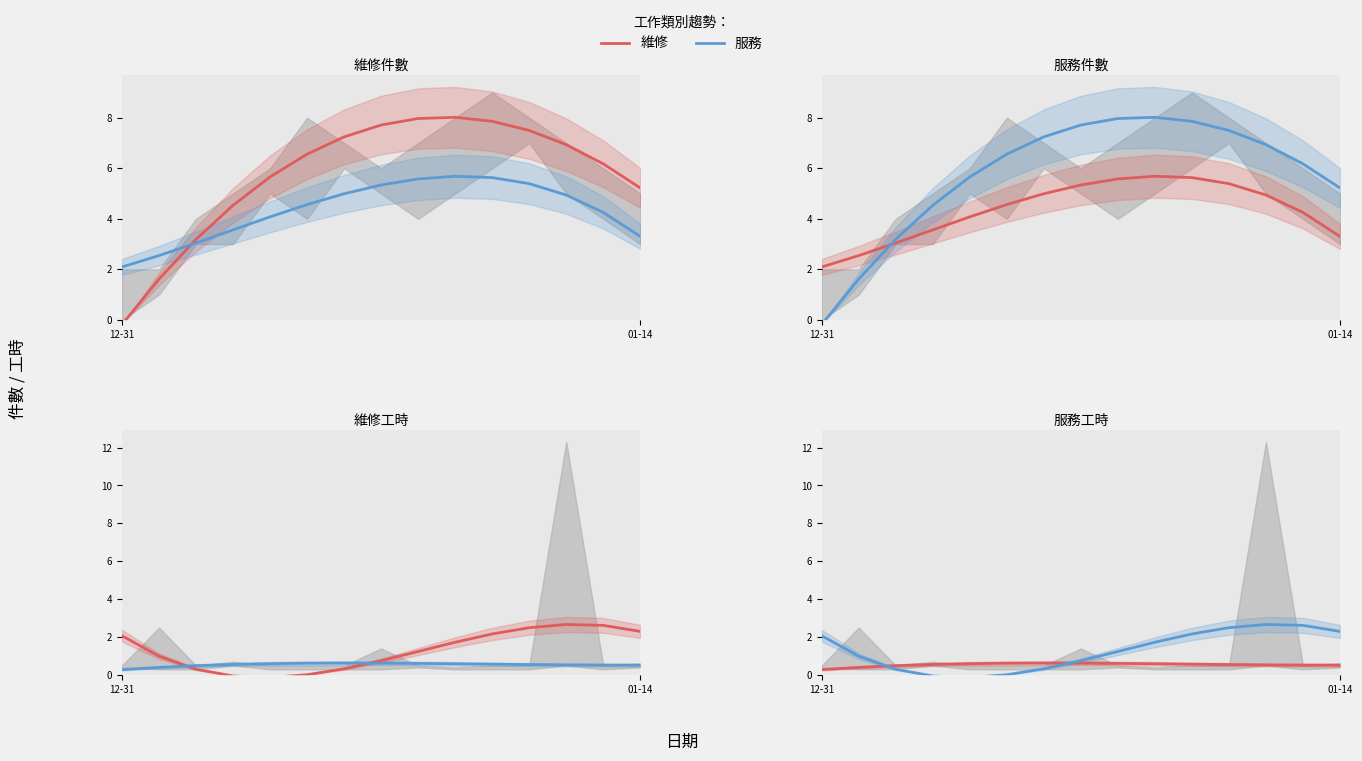

Where is the first local maximum for 維修?

9